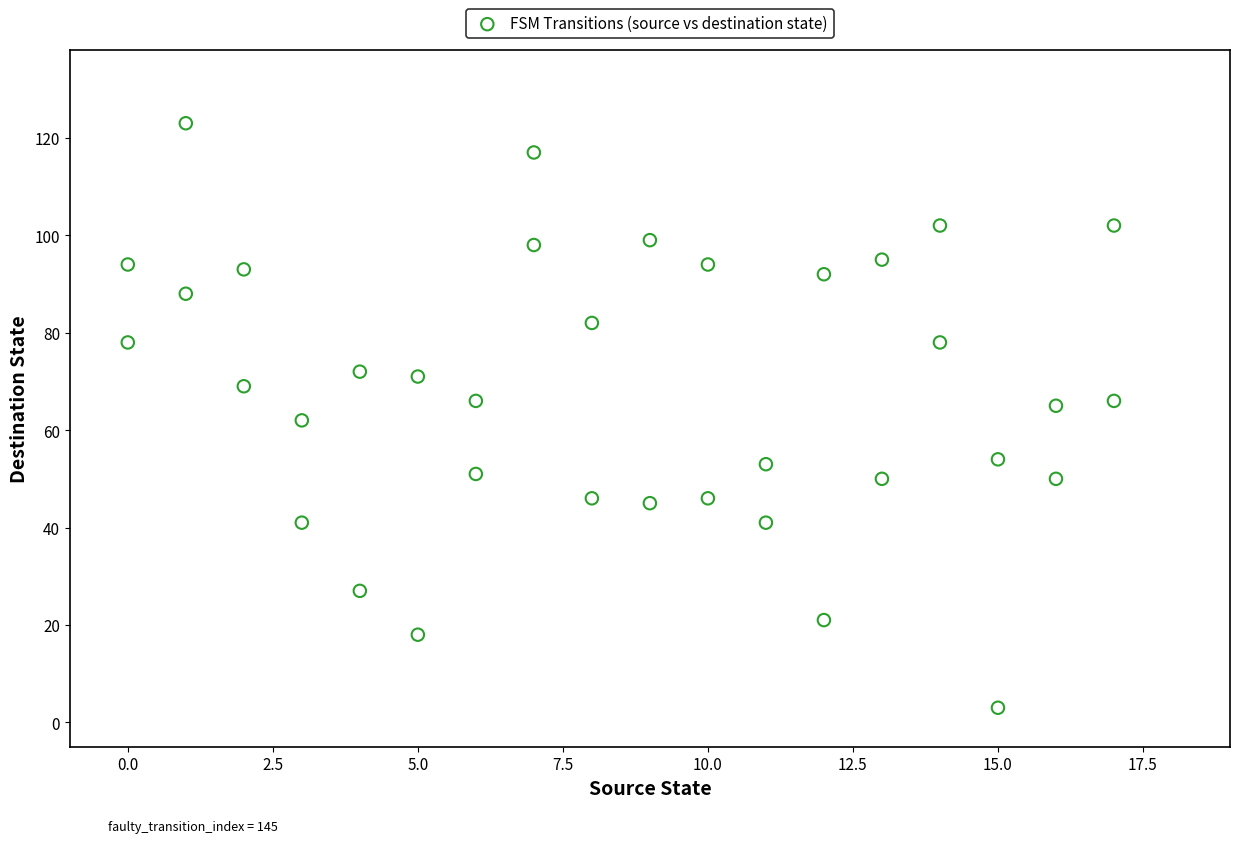

What is the range of X values (max minus min)?

17